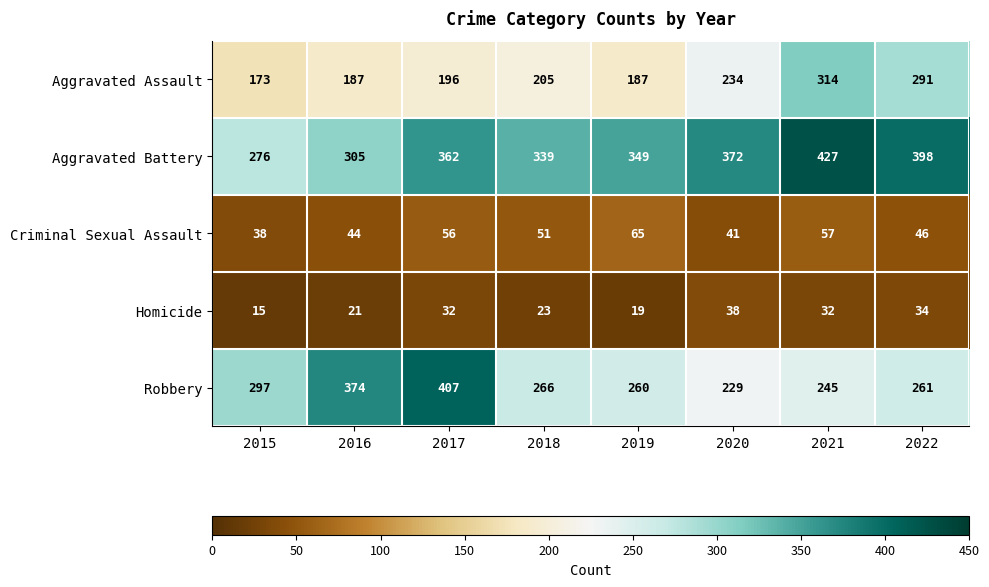

At which label does Homicide reach its peak?

2020